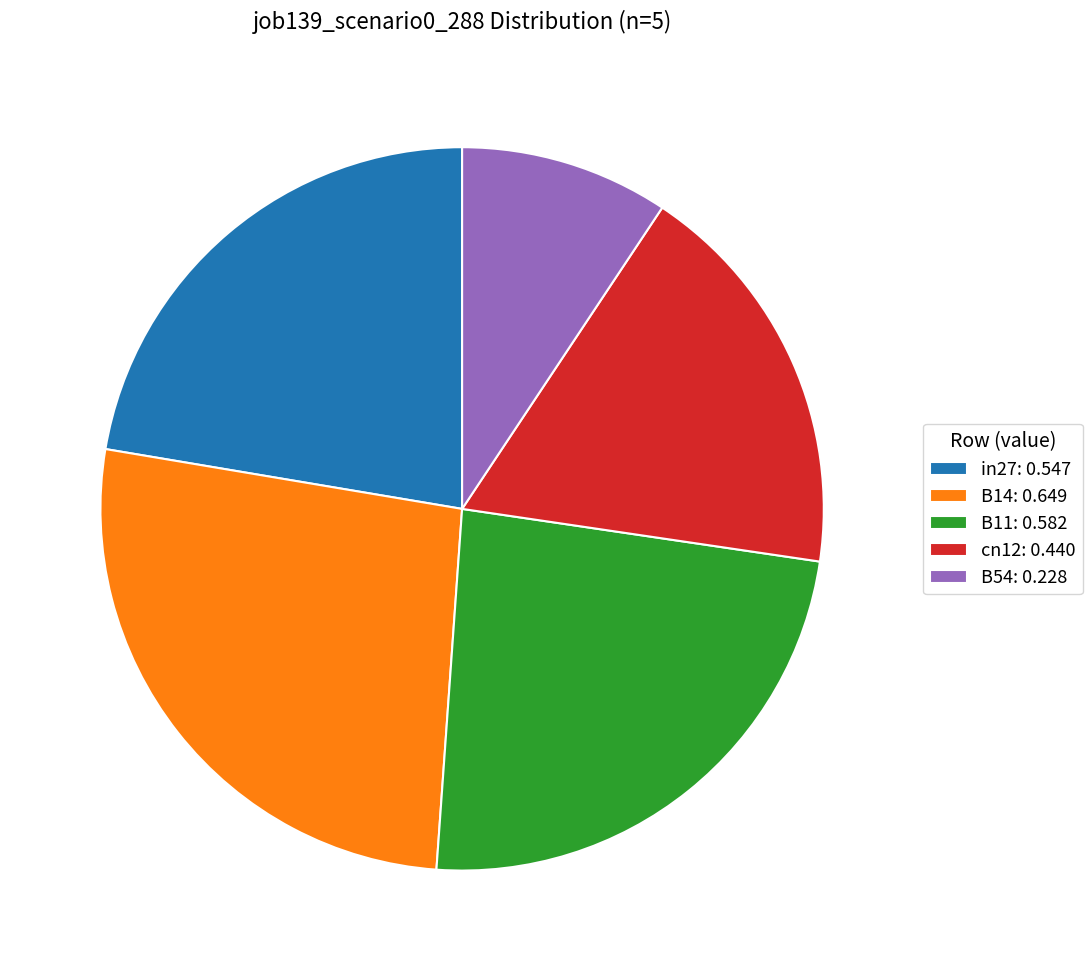

Is the sum of cn12 and B14 greater than half?

No